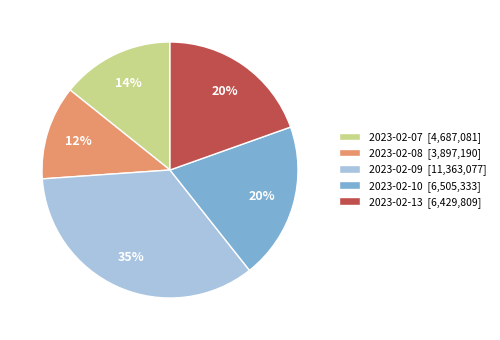

The 2023-02-10 slice represents 20% of the pie. True or false?

True